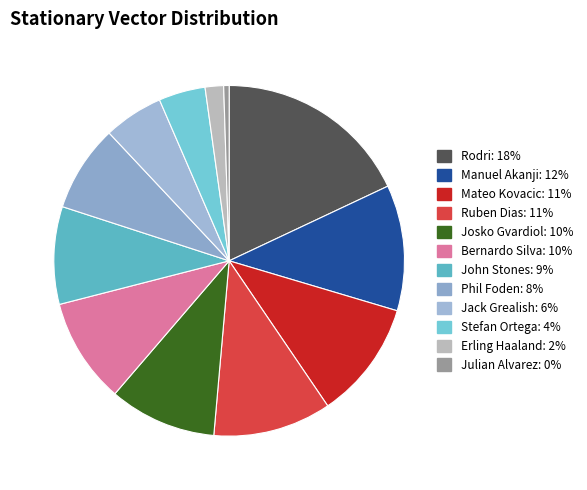

To the nearest percent, what is the combined percentage of Julian Alvarez and Stefan Ortega?

5%